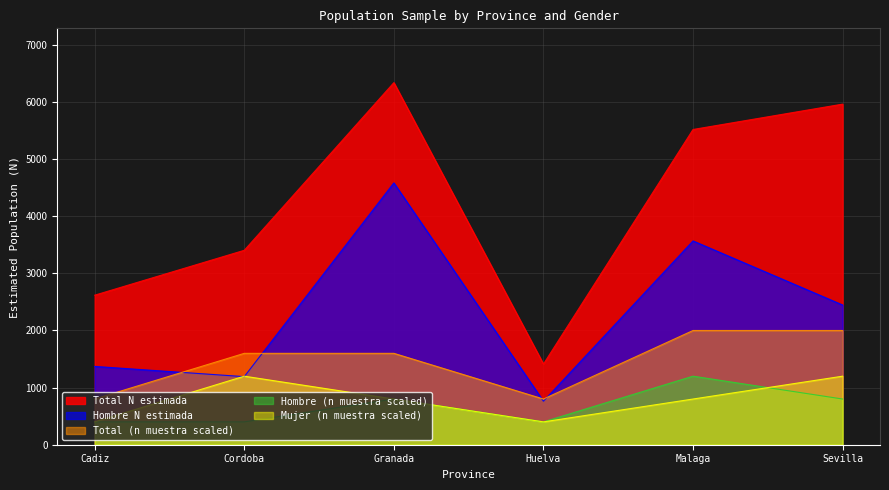

True or false: Total (n muestra) has a value of 800 at Huelva.

True